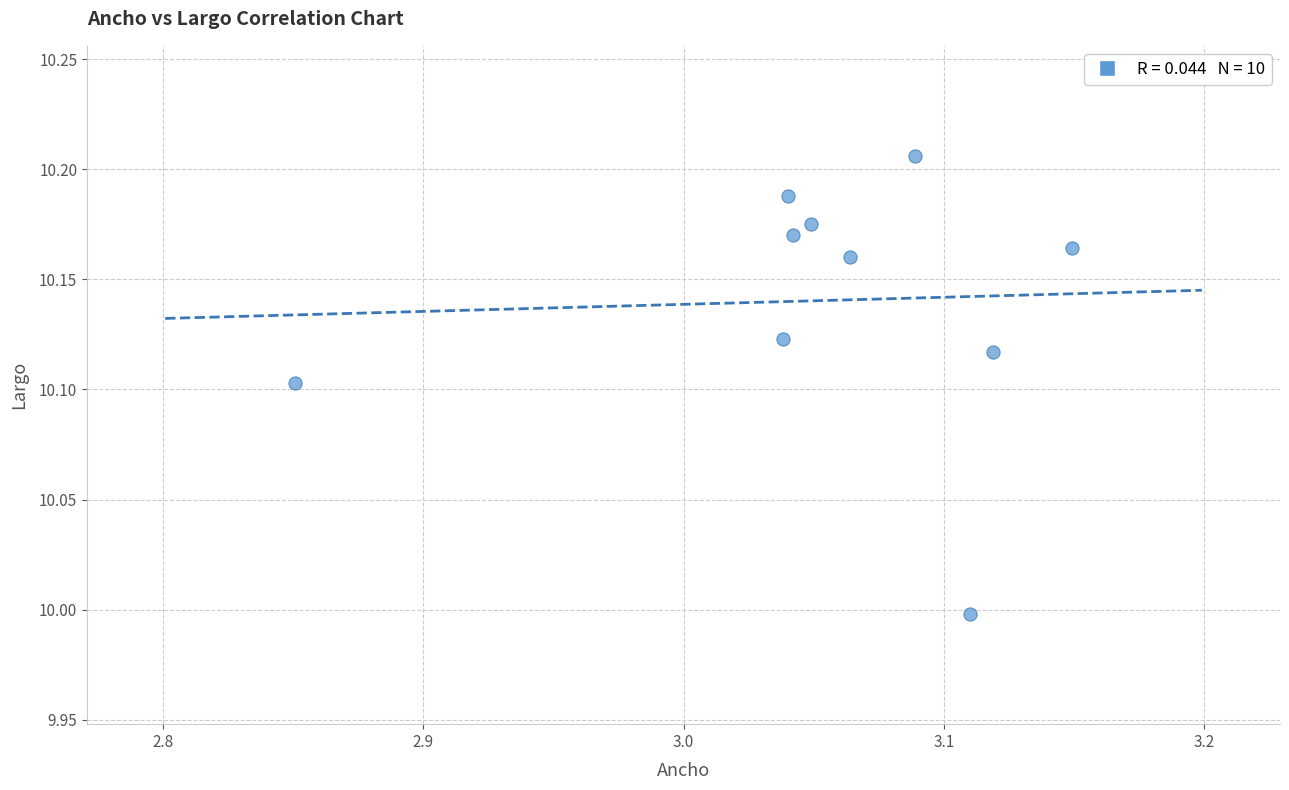

What is the range of X values (max minus min)?

0.3